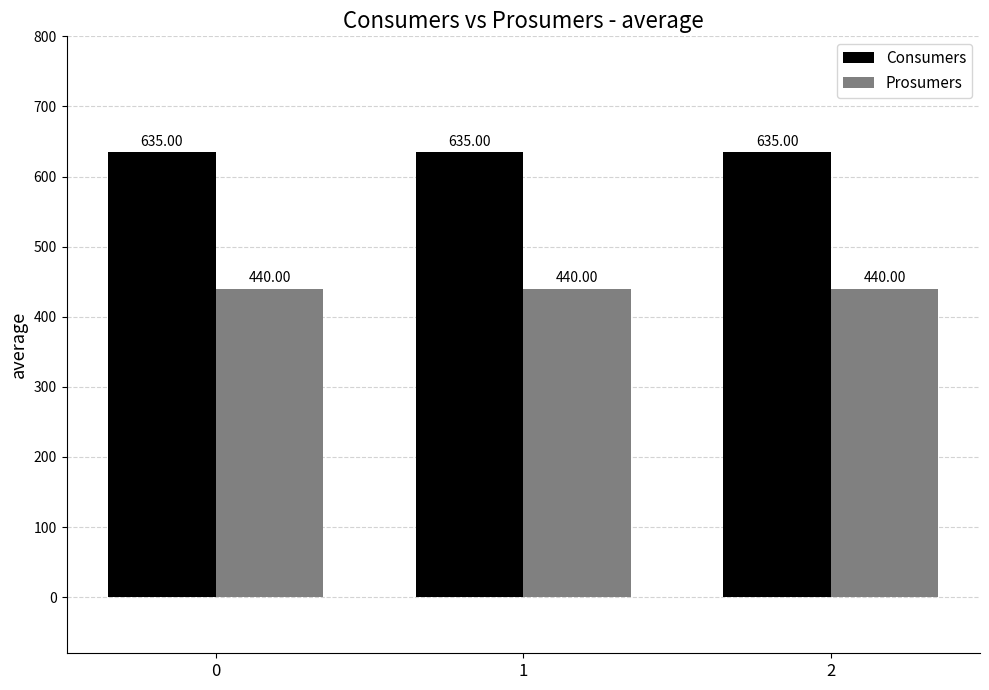

Is it true that Consumers equals 635 at 0?

True